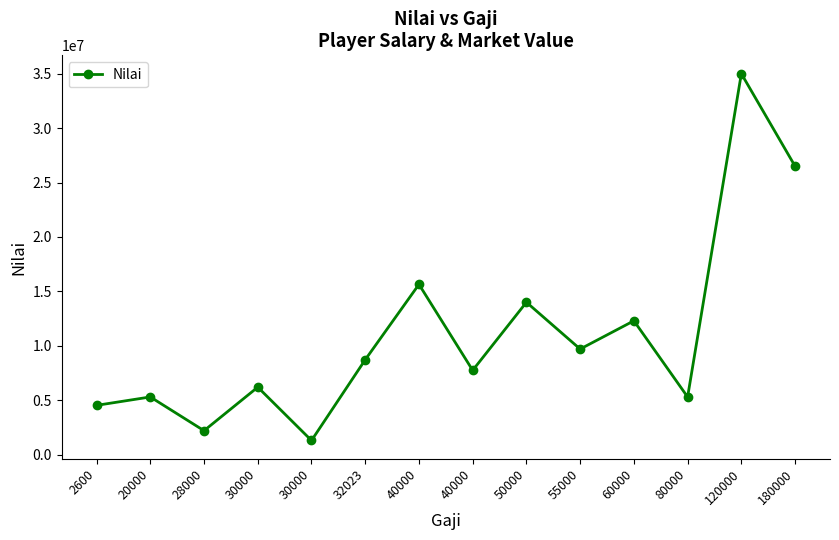

What is the greatest value displayed?

35000000